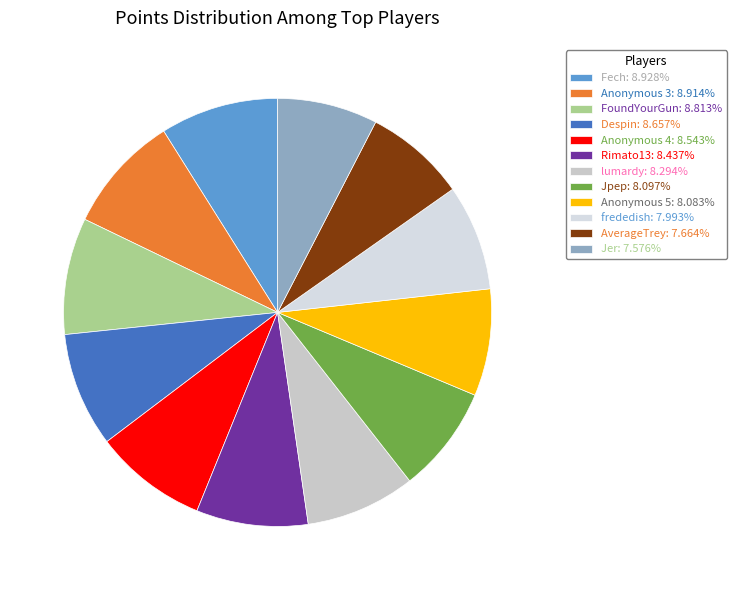

How many slices are in this pie chart?

12